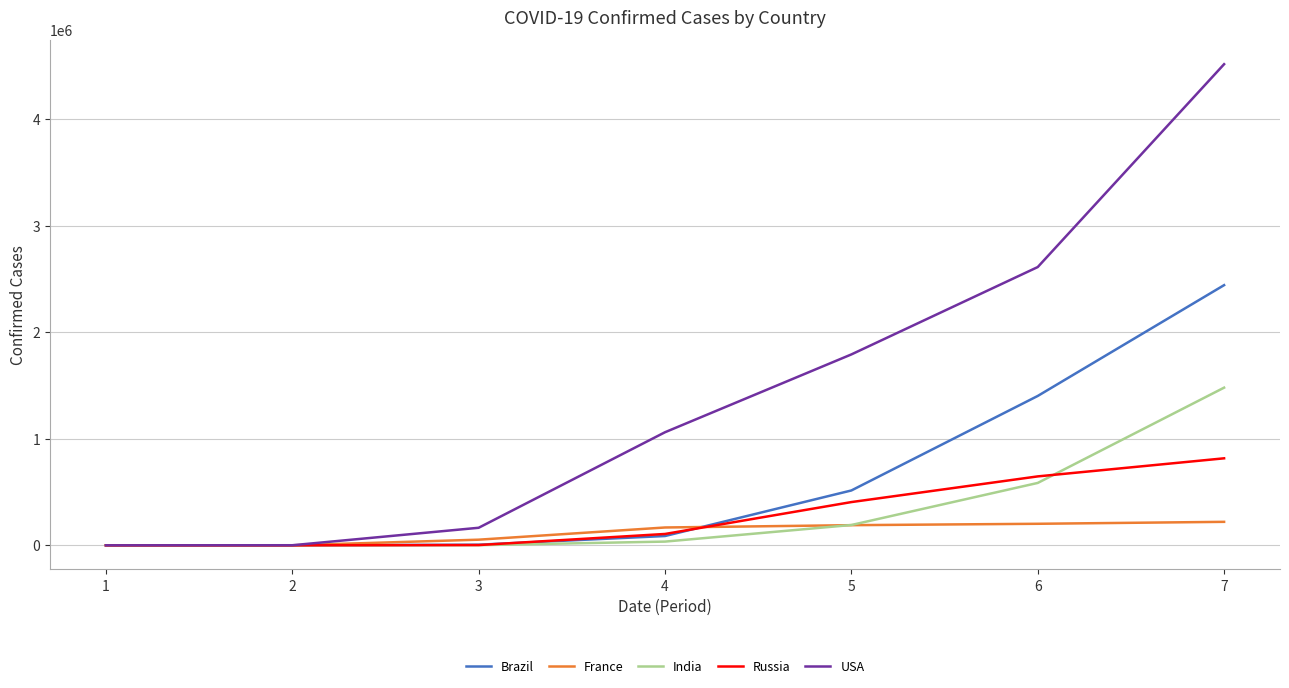

What value does the Brazil series have at 4?

87187